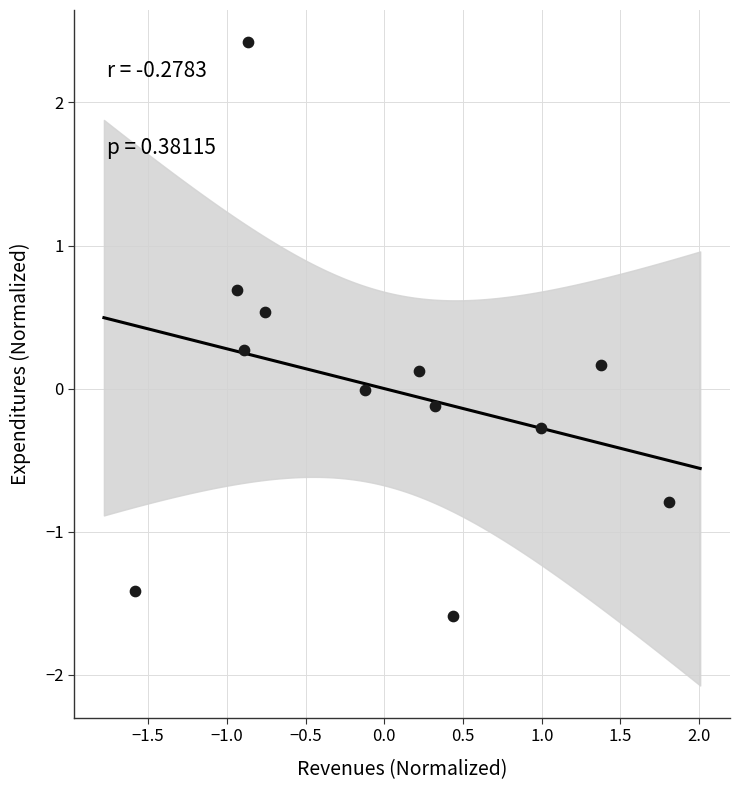

What is the range of X values (max minus min)?

3.4